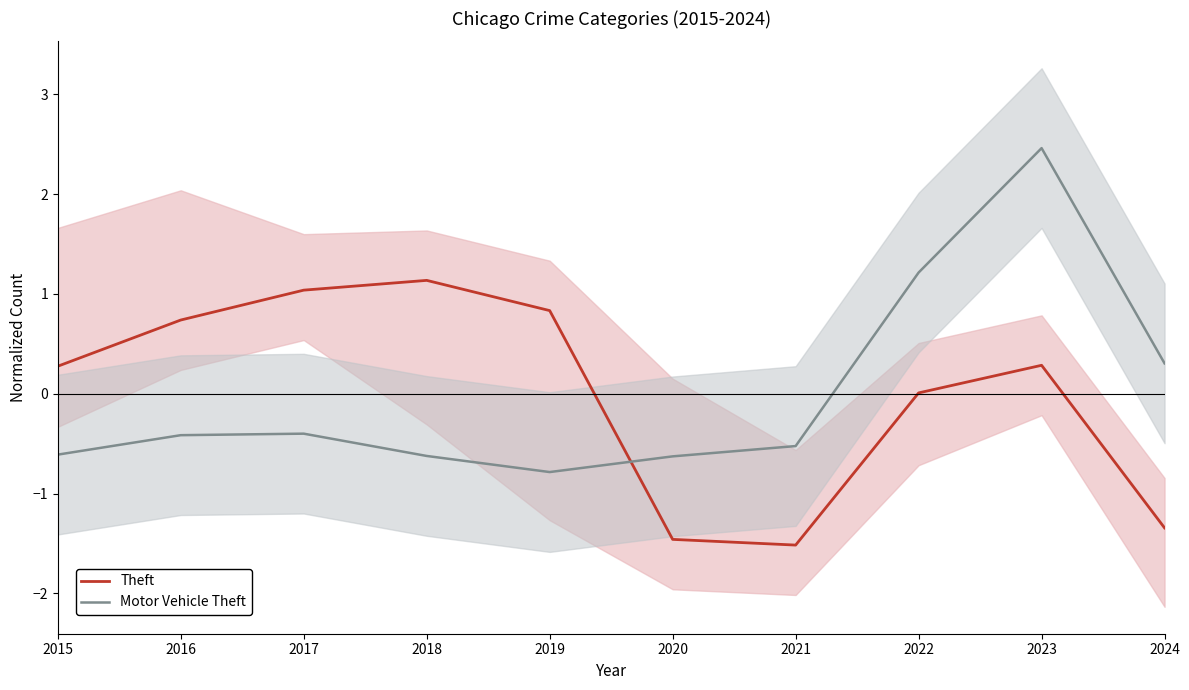

Where is Motor Vehicle Theft nearest to the value 0?

2024